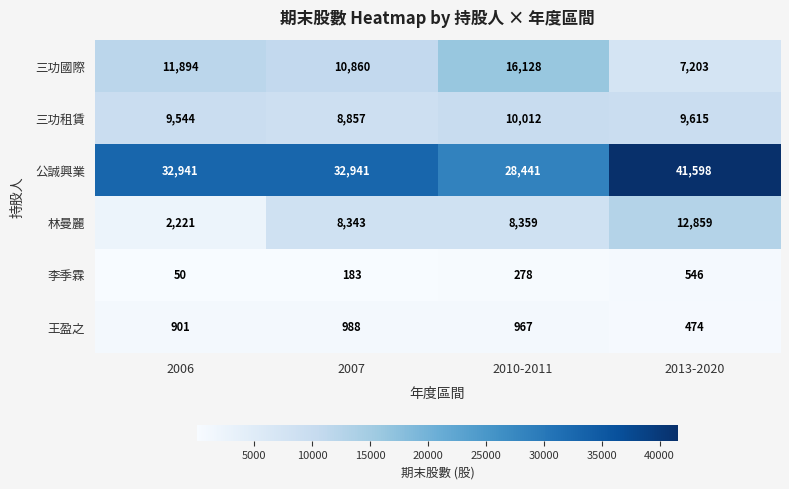

Which series has the widest spread of values?

公誠興業